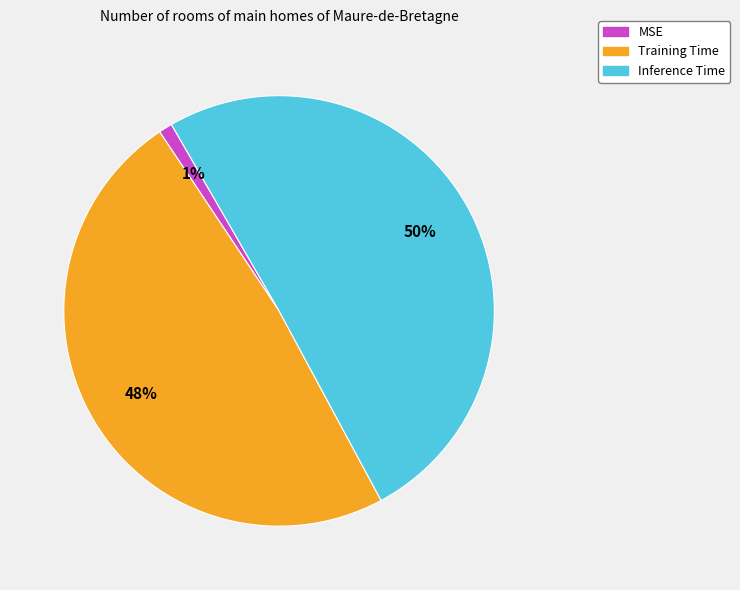

To the nearest percent, what is the difference between the Training Time and MSE slice percentages?

47%